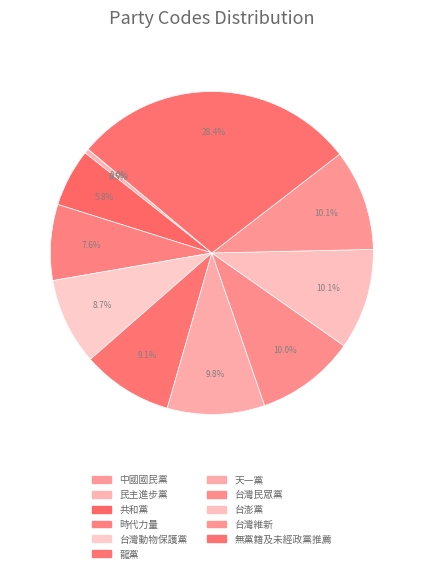

To the nearest percent, what percentage of the pie is 天一黨?

10%